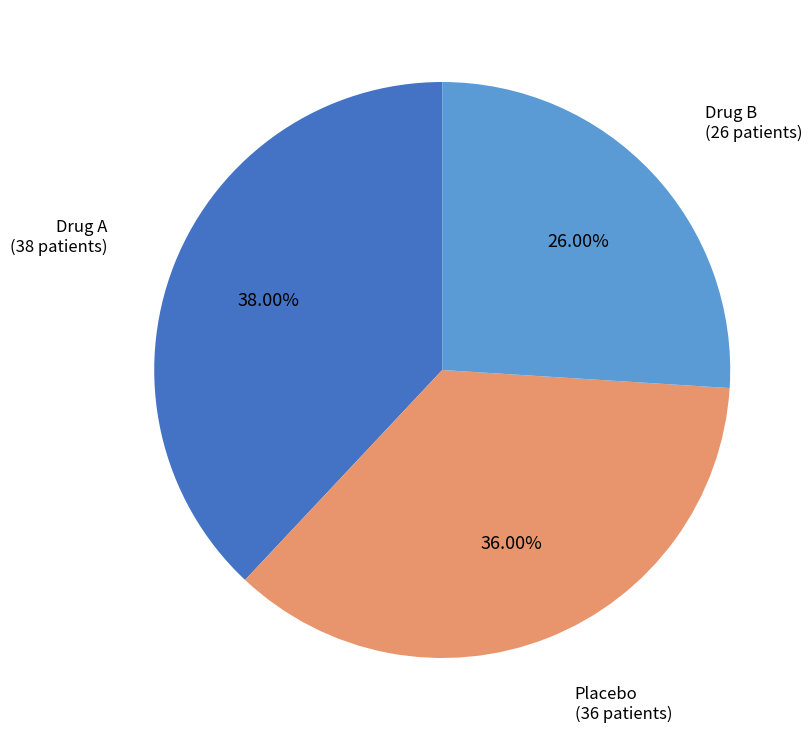

True or false: Placebo accounts for 27% of the total.

False